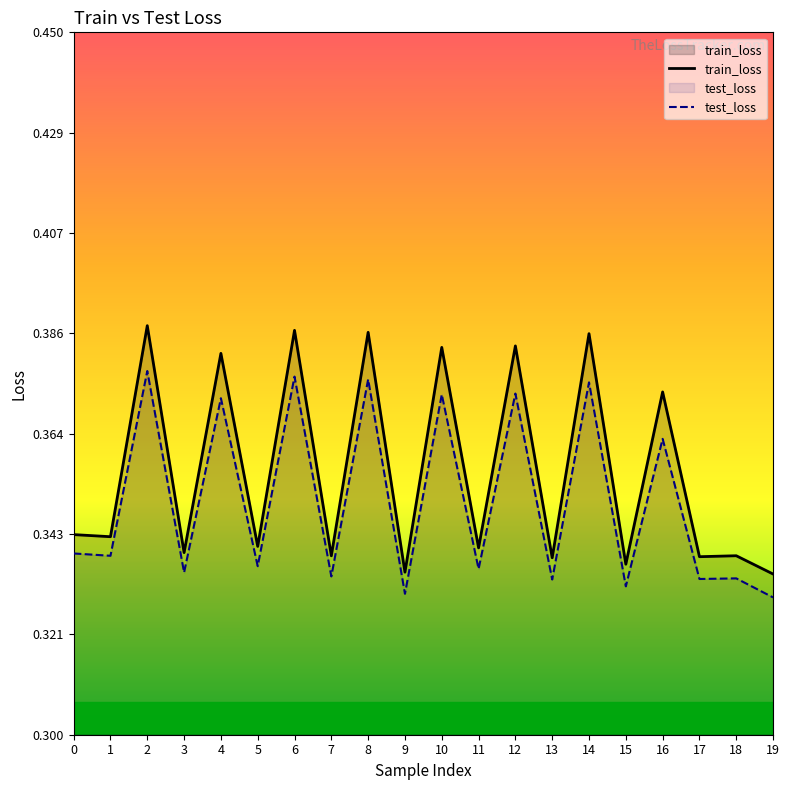

Reading left to right, transcribe all the data shown in this chart.

train_loss: 0.3	0.3	0.4	0.3	0.4	0.3	0.4	0.3	0.4	0.3	0.4	0.3	0.4	0.3	0.4	0.3	0.4	0.3	0.3	0.3
test_loss: 0.3	0.3	0.4	0.3	0.4	0.3	0.4	0.3	0.4	0.3	0.4	0.3	0.4	0.3	0.4	0.3	0.4	0.3	0.3	0.3